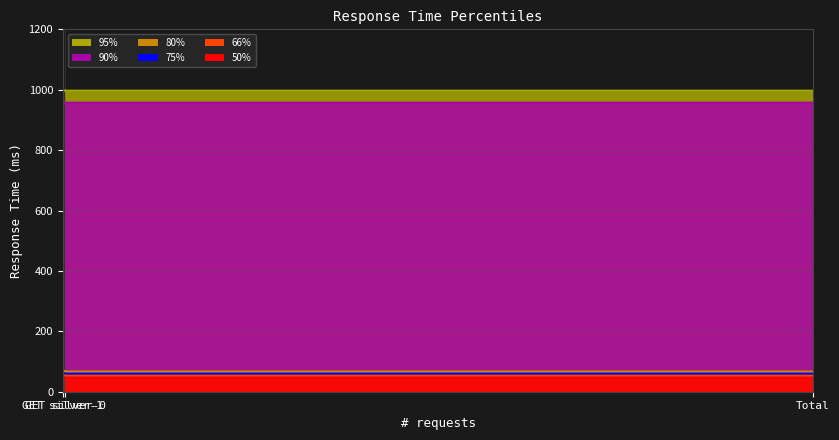

At GET silver-0, list the series in order from largest to smallest.

95%, 90%, 80%, 75%, 66%, 50%